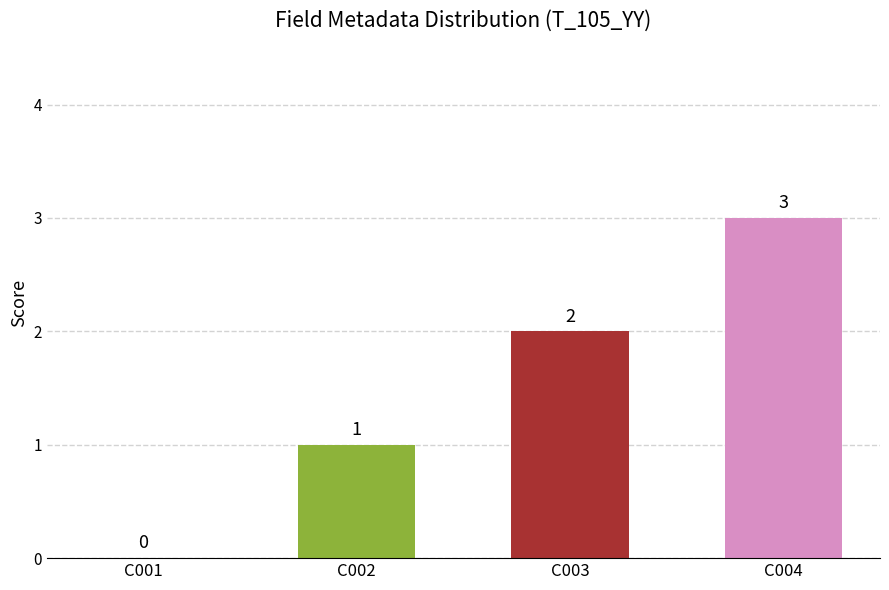

Reading left to right, extract all data points from this chart.

0	1	2	3